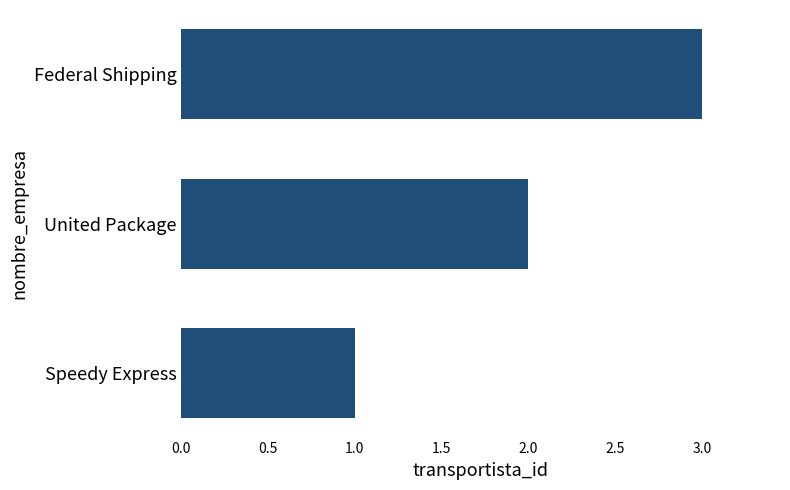

What is the difference between the maximum and minimum values?

2